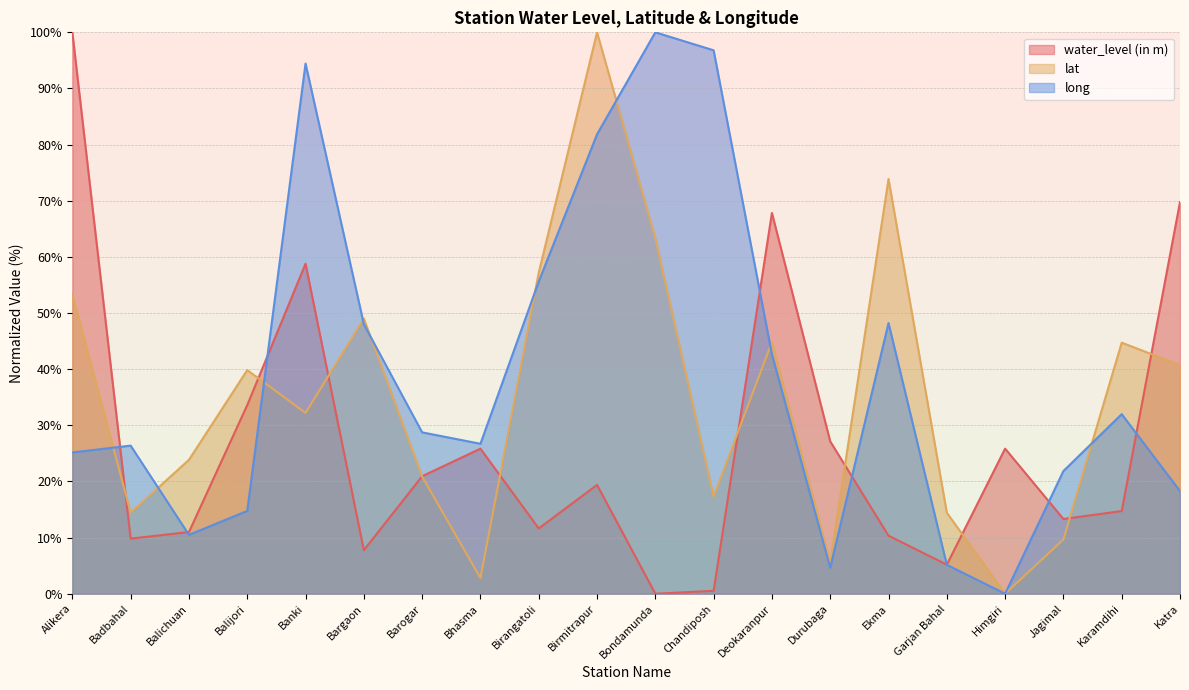

What is the difference between the maximum and minimum values in the water_level (in m) series?

100.0